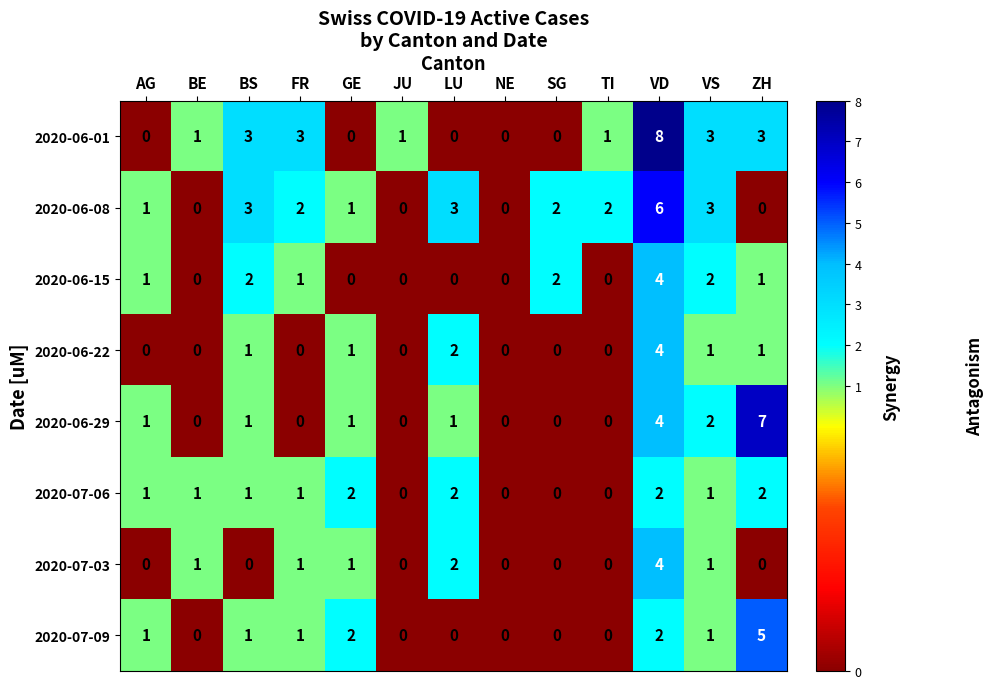

Between JU and ZH, which series saw the biggest shift?

2020-06-29